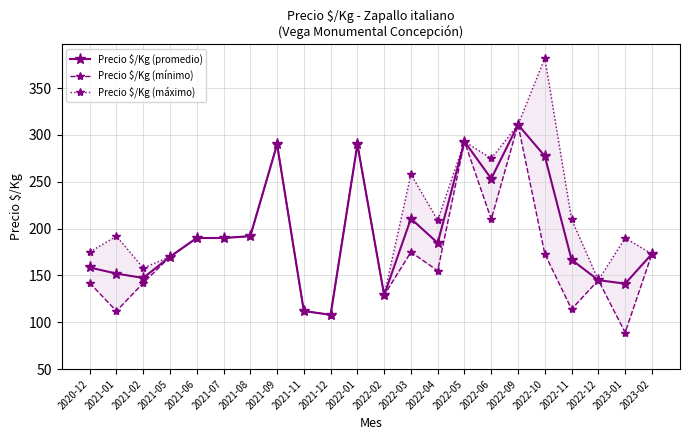

What is the smallest value displayed?

89.0